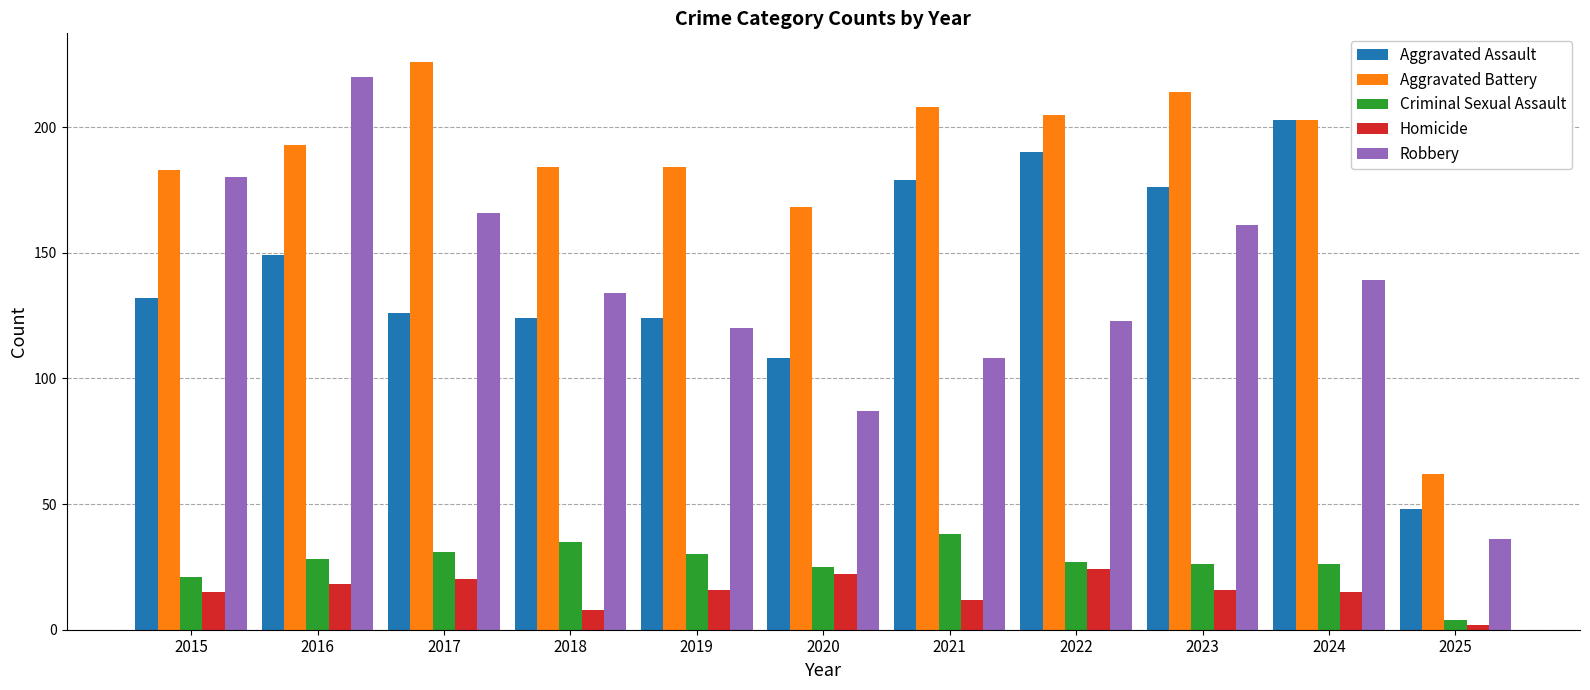

Which series has the largest range (max minus min)?

Robbery